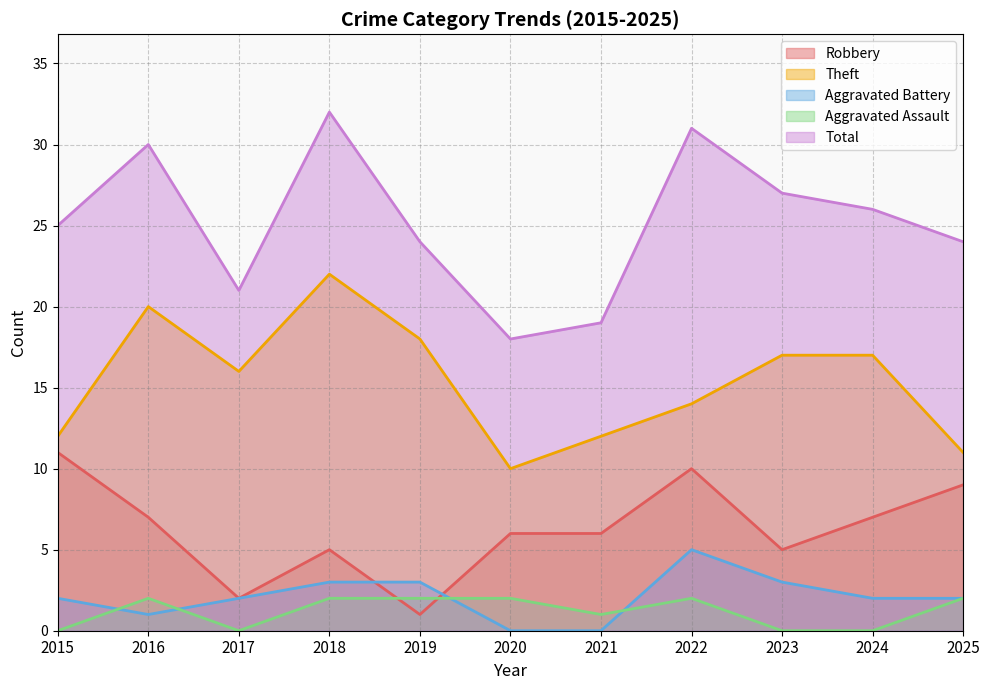

Where is the first local maximum for Theft?

2016